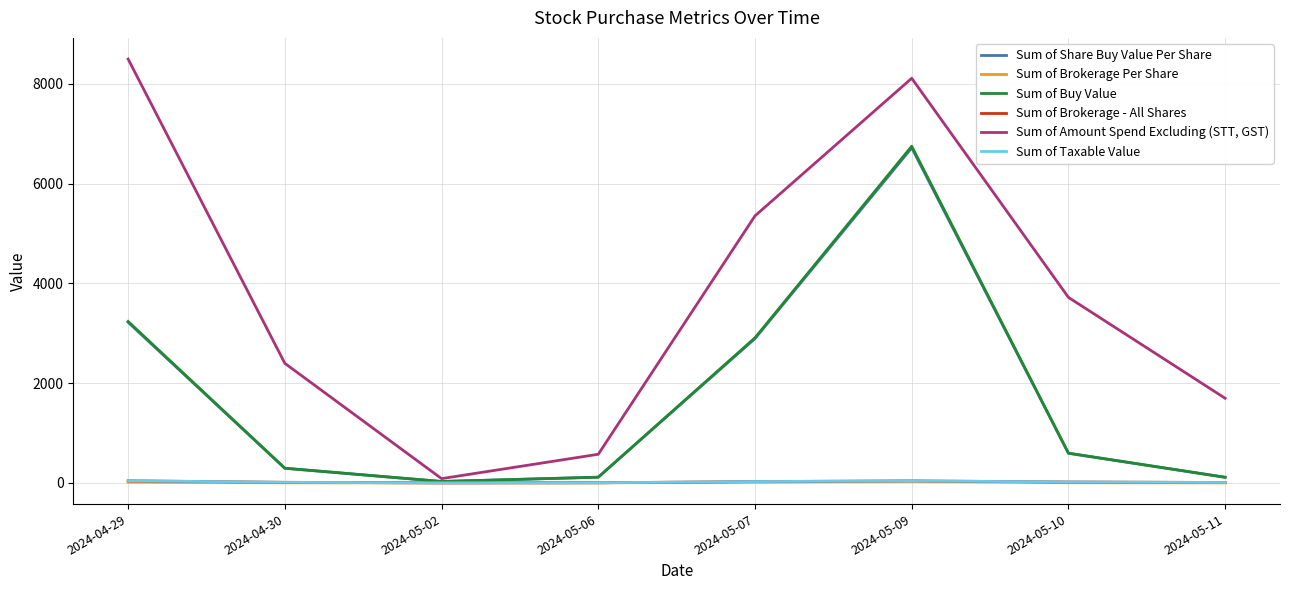

Is it true that Sum of Amount Spend Excluding (STT, GST) equals 85.8 at 2024-05-02?

True